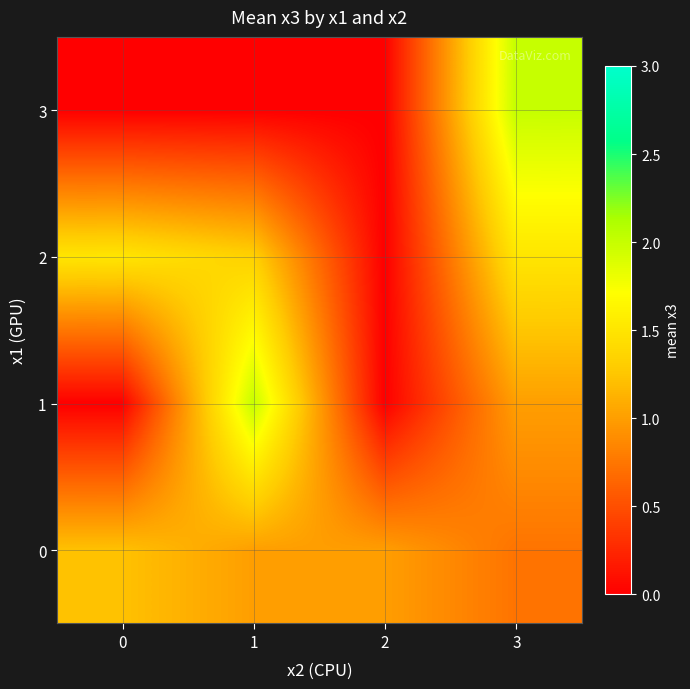

Between 0 and 1, which series saw the biggest shift?

1